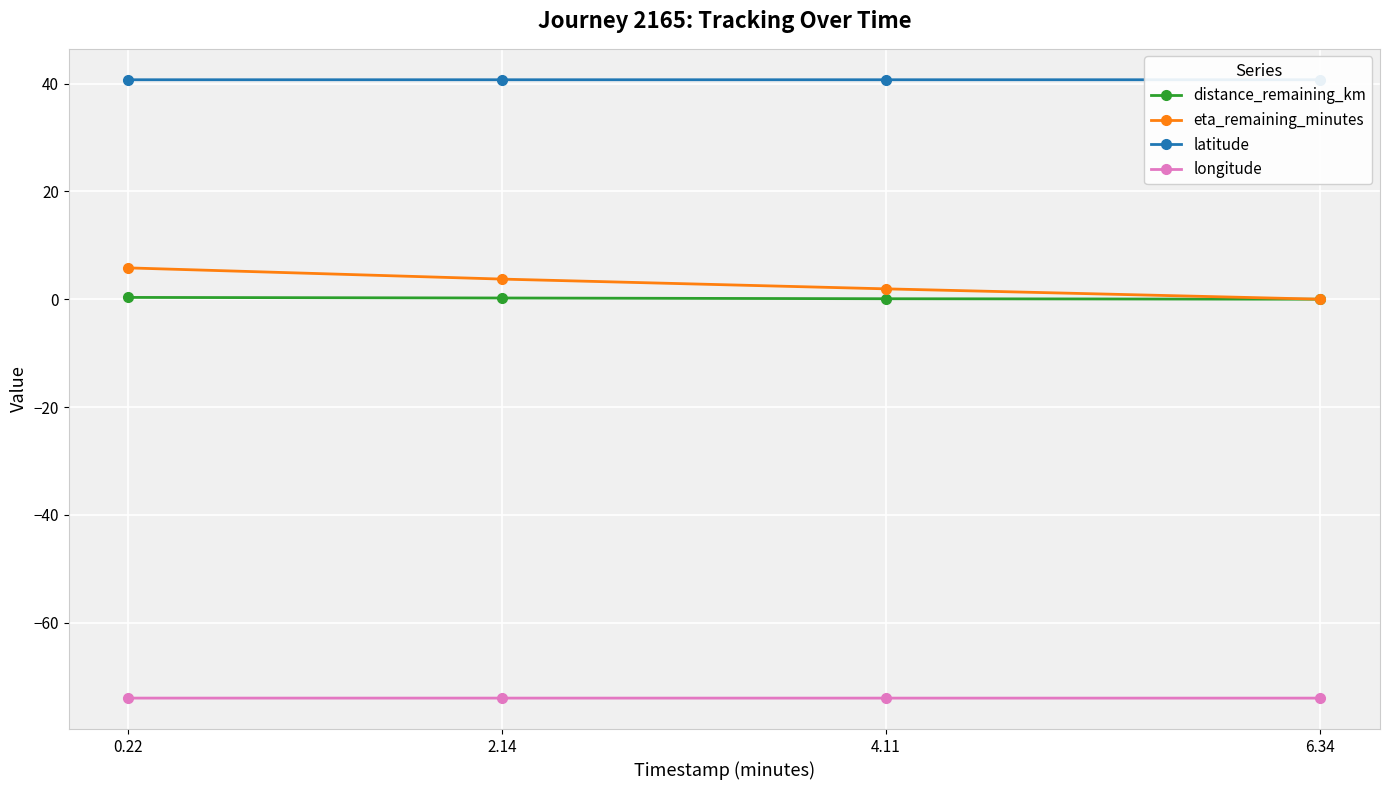

What is the value of the eta_remaining_minutes point at the 2nd from the left?

3.7